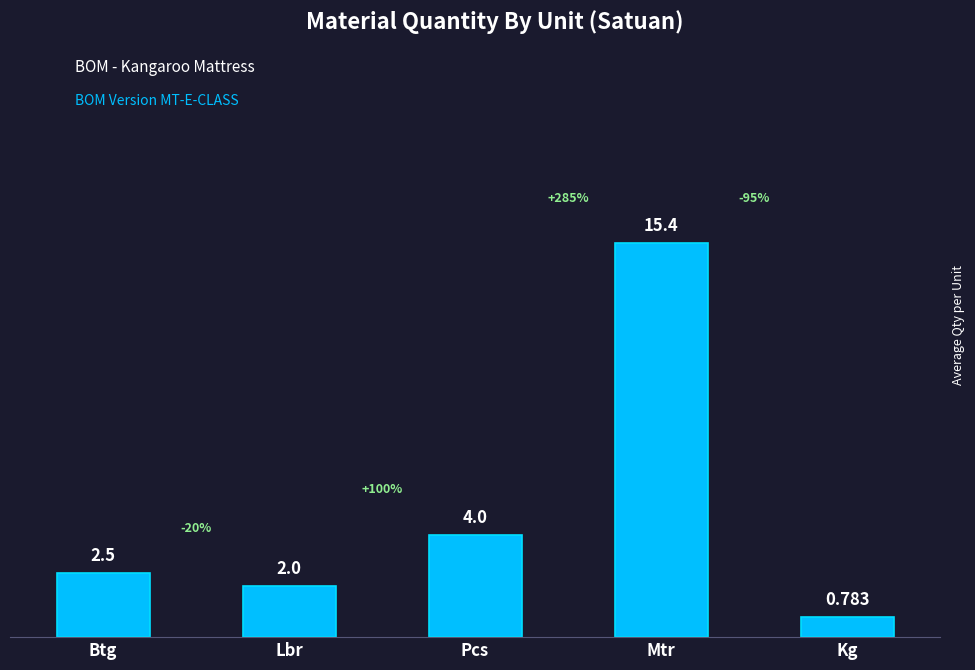

What is the difference between the values at Kg and Pcs?

3.2